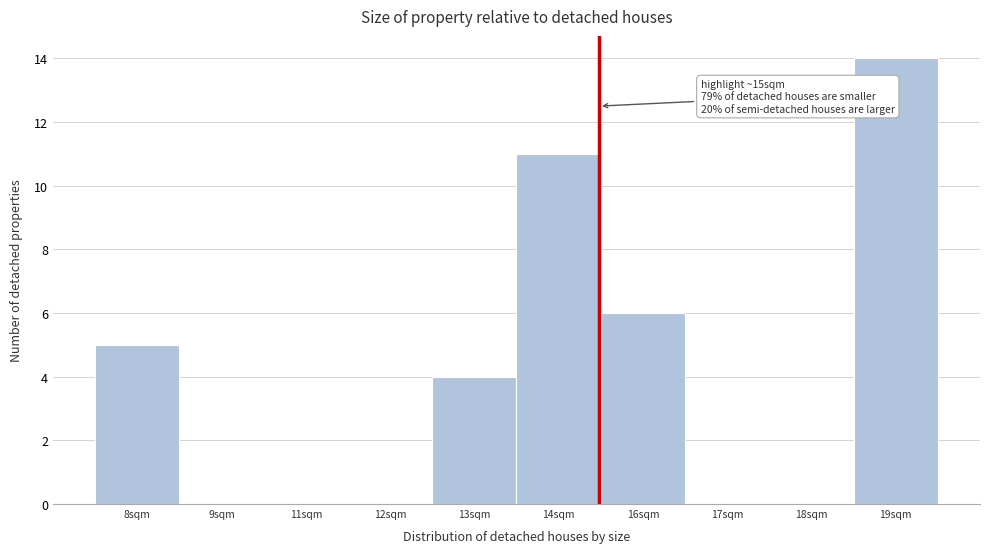

Reading right to left, extract all data points from this chart.

19sqm=14	18sqm=0	17sqm=0	16sqm=6	14sqm=11	13sqm=4	12sqm=0	11sqm=0	9sqm=0	8sqm=5